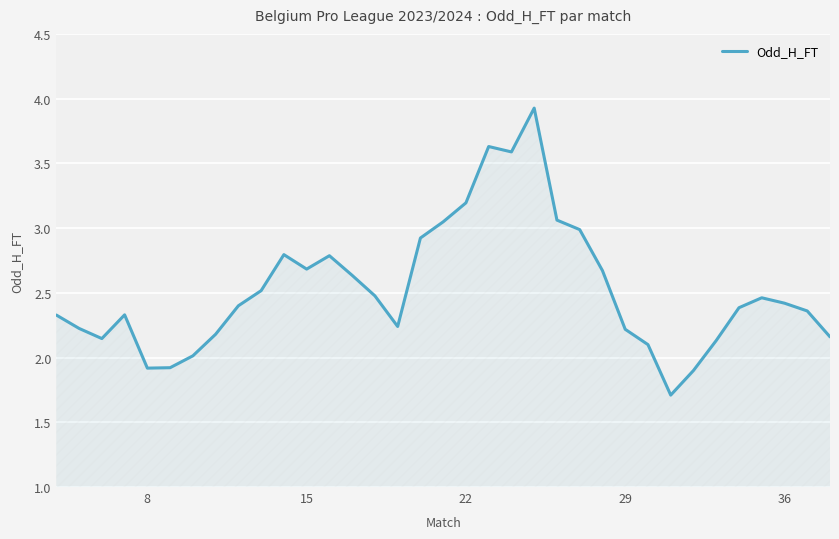

What is the smallest value displayed?

1.7